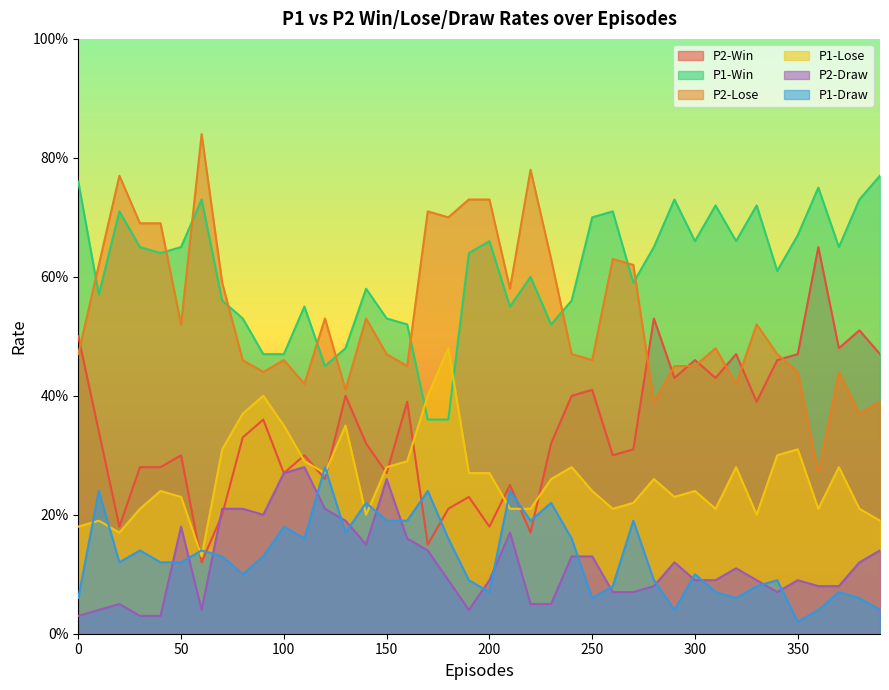

True or false: P1-Win and P1-Draw cross at least once.

False